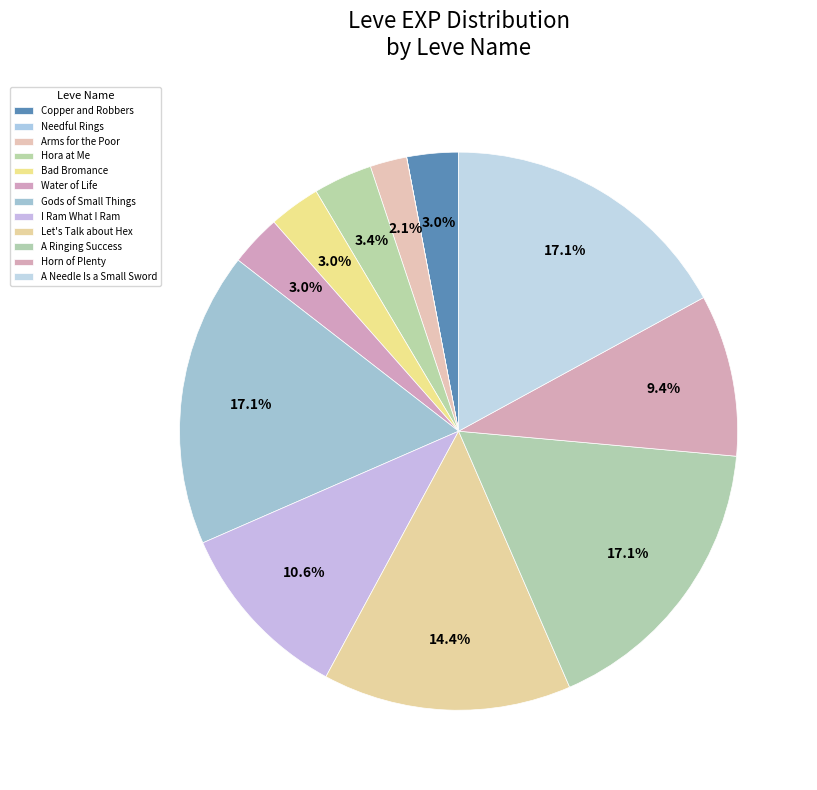

To the nearest percent, what portion does Water of Life represent?

3%